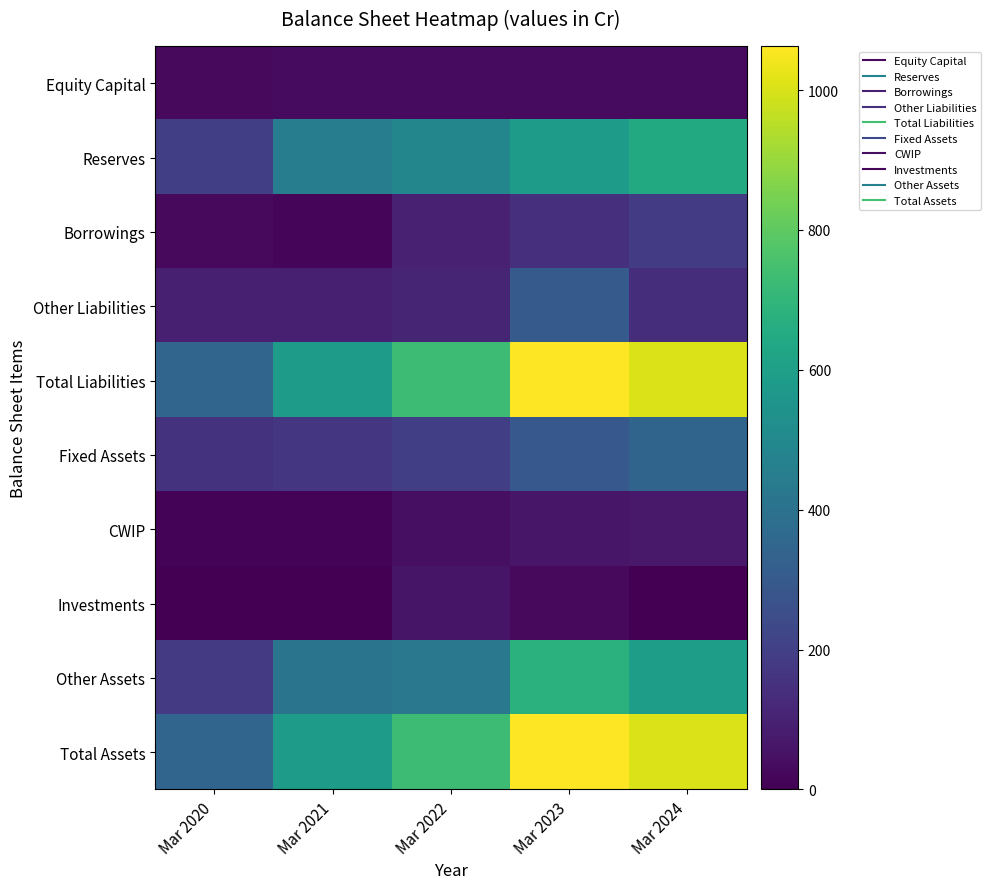

Between Mar 2022 and Mar 2023, which series saw the biggest shift?

Total Liabilities